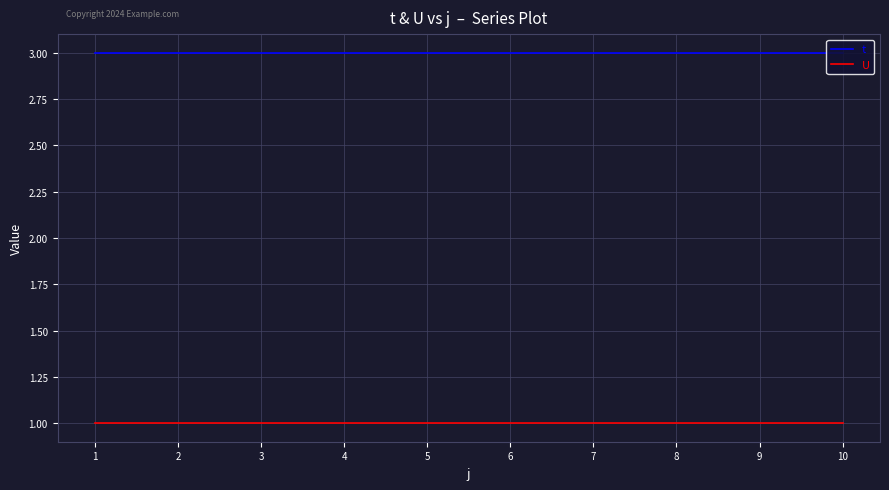

Reading left to right, transcribe all the data shown in this chart.

t: 3	3	3	3	3	3	3	3	3	3
U: 1	1	1	1	1	1	1	1	1	1